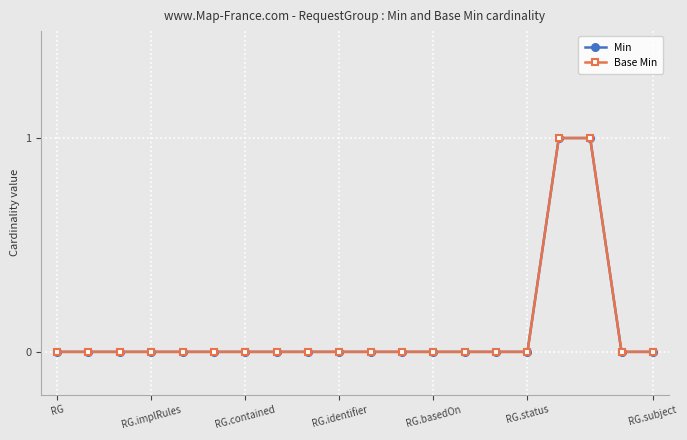

Does the chart have visible grid lines?

Yes